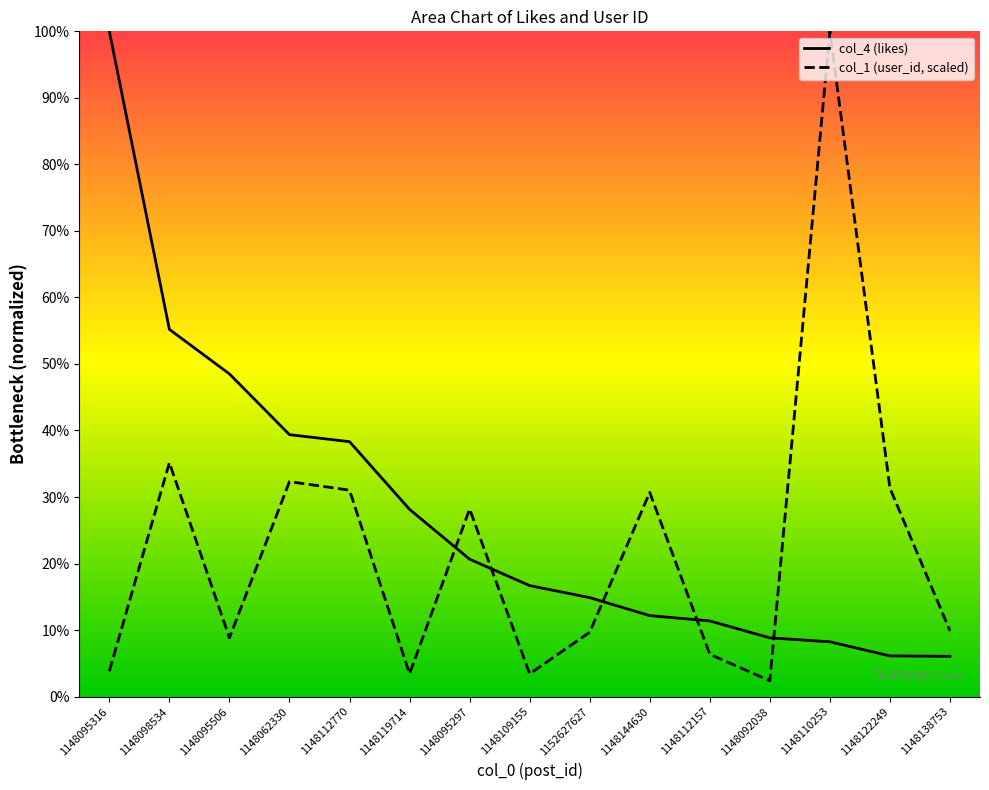

Rank the categories by col_4 (likes) value from highest to lowest.

1148095316, 1148098534, 1148095506, 1148062330, 1148112770, 1148119714, 1148095297, 1148109155, 1152627627, 1148144630, 1148112157, 1148092038, 1148110253, 1148122249, 1148138753